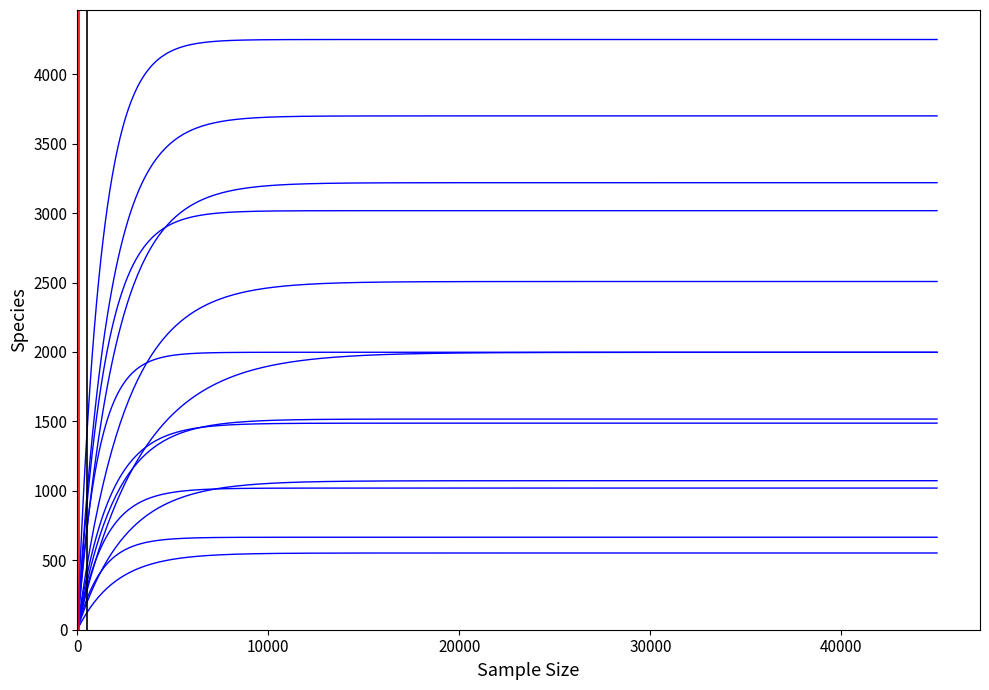

Which has a higher value, 12 or 1?

1